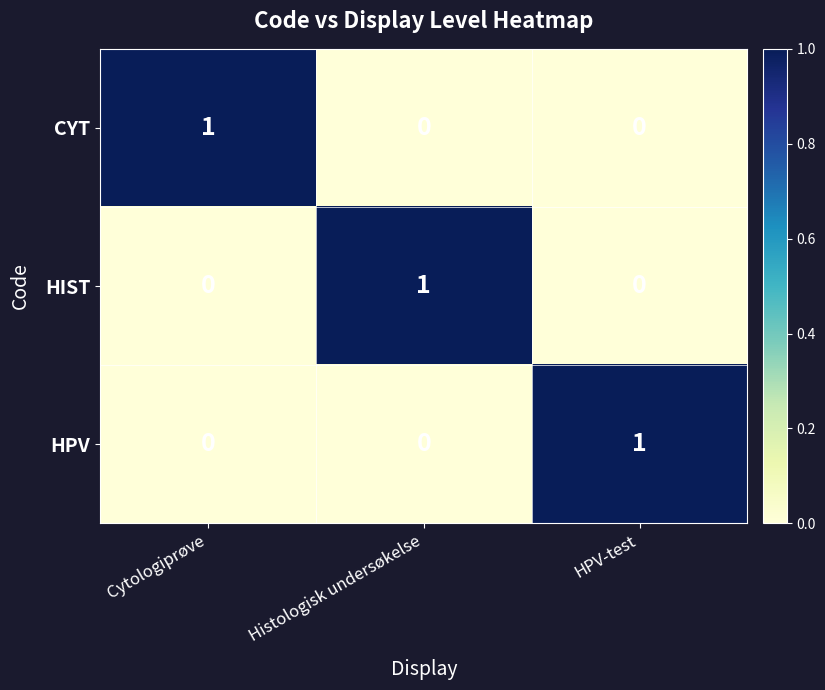

Reading left to right, what are all the values shown in this chart?

CYT: 1	0	0
HIST: 0	1	0
HPV: 0	0	1